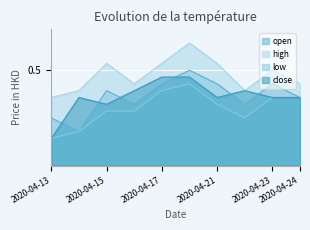

How many lines are shown in the chart?

4